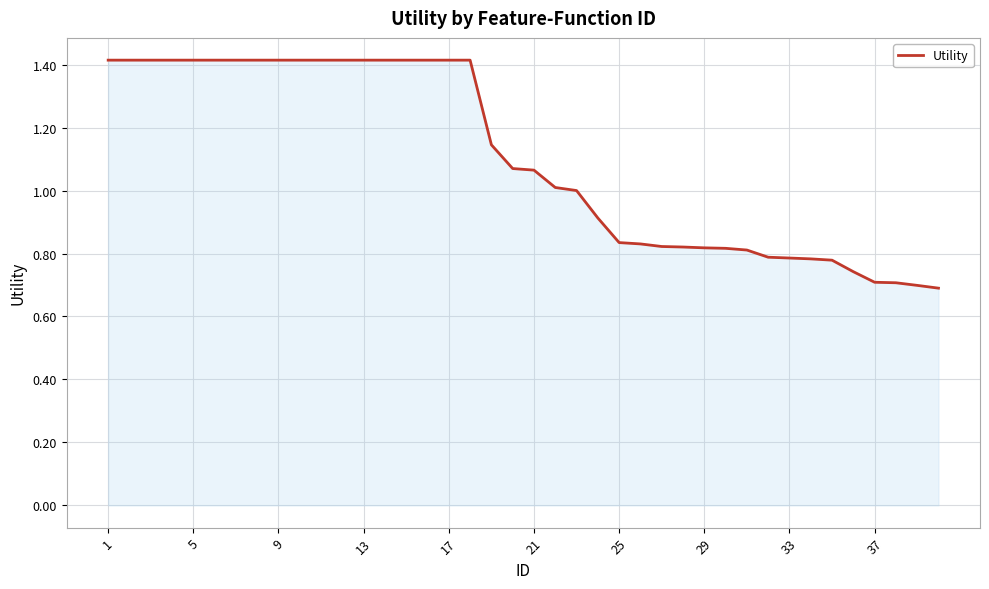

What is the greatest value displayed?

1.4